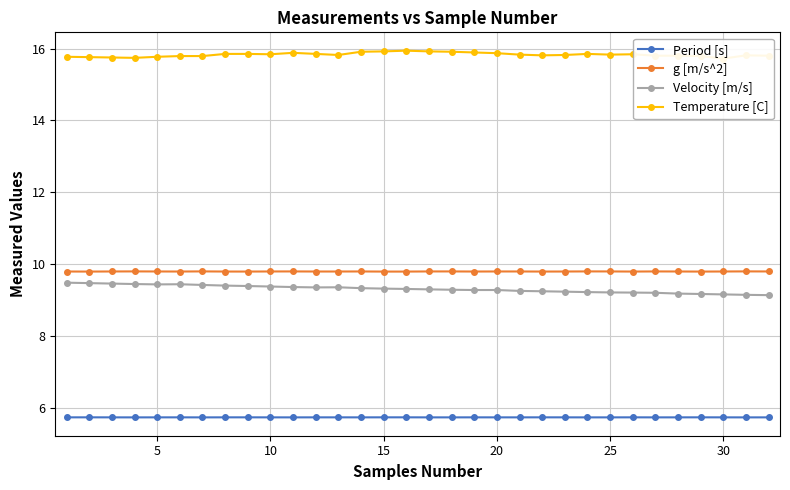

Which series has the largest range (max minus min)?

Velocity [m/s]